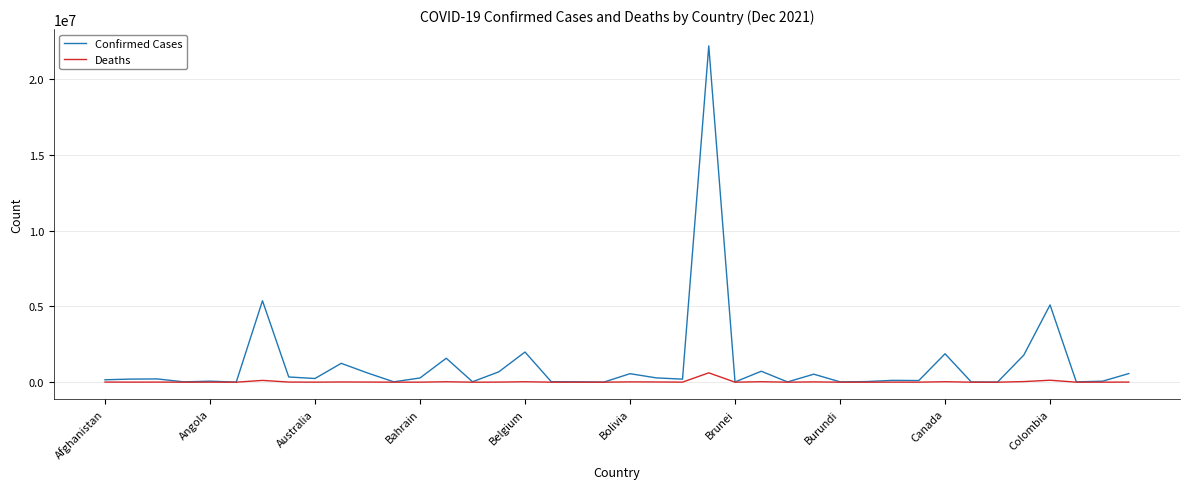

Rank the series by their average value, from lowest to highest.

Deaths, Confirmed Cases